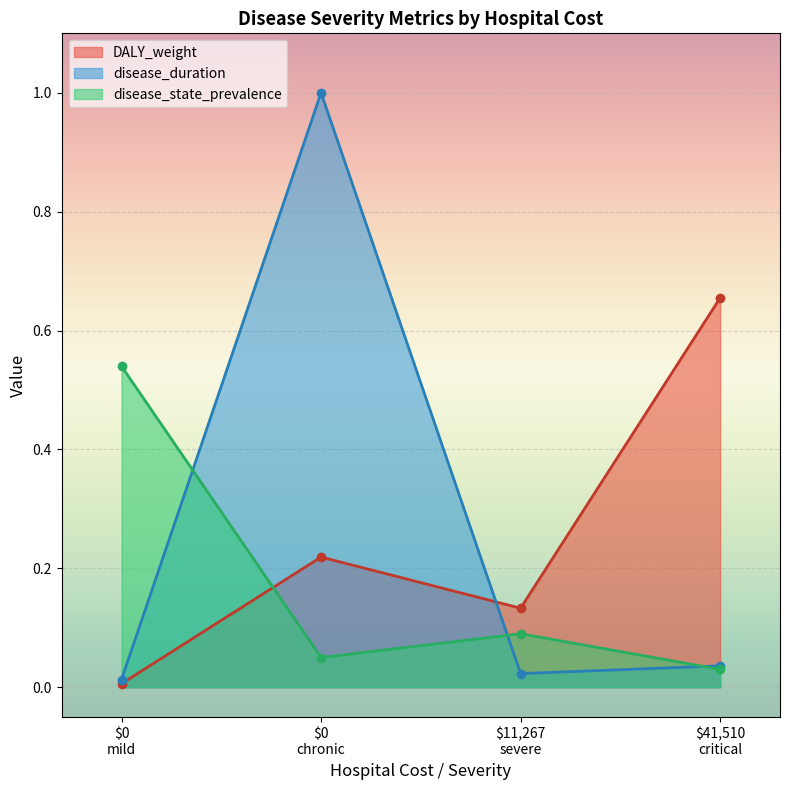

True or false: disease_duration and disease_state_prevalence cross at least once.

True